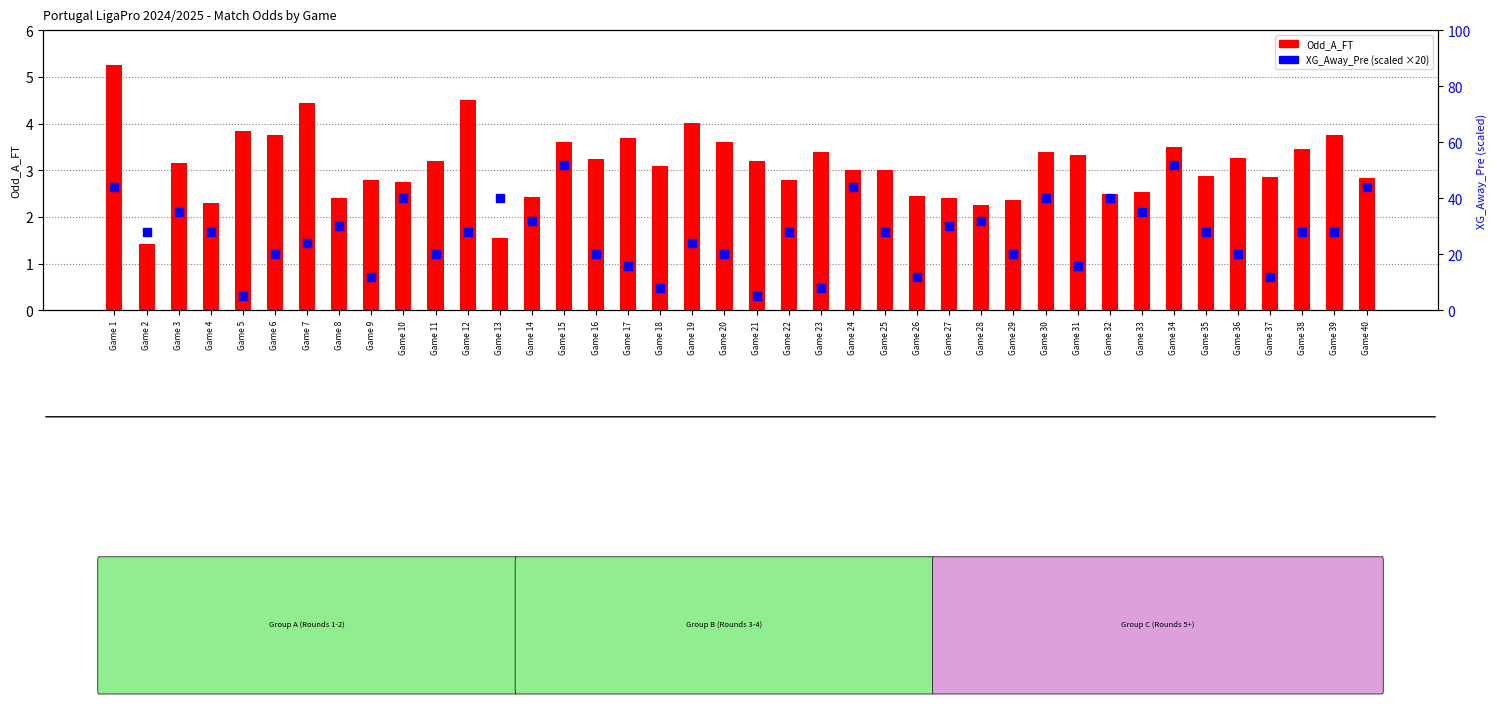

What are all the series names shown in the legend?

Odd_A_FT, XG_Away_Pre